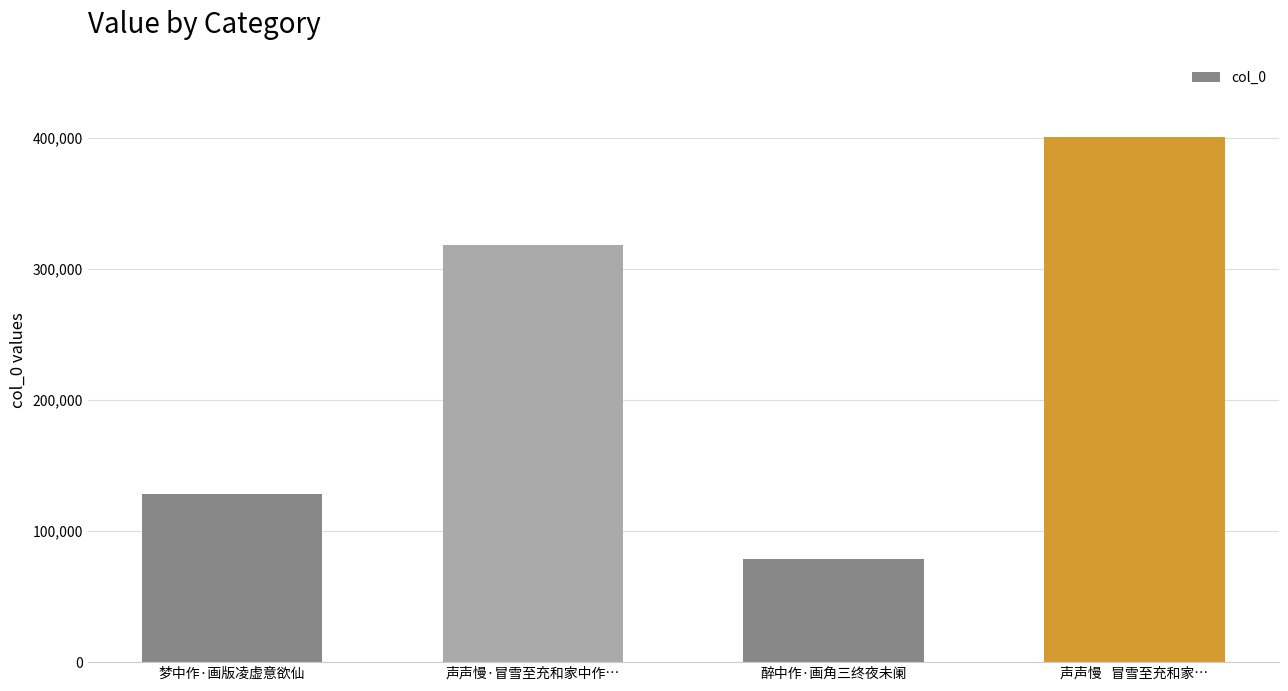

What is the label of the 3rd bar from the left?

醉中作·画角三终夜未阑